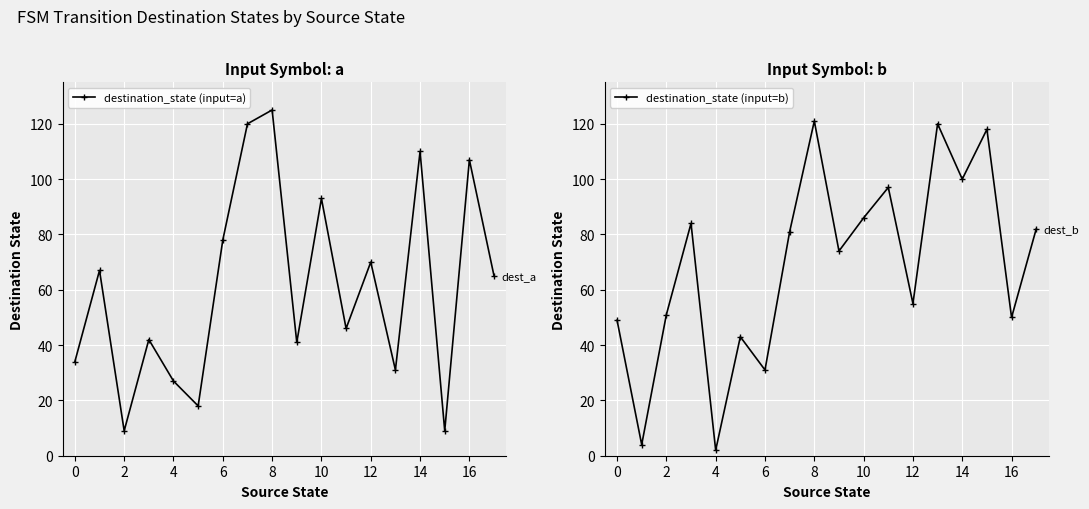

True or false: destination_state (input=a) has more than 1 points higher than both neighbors.

True